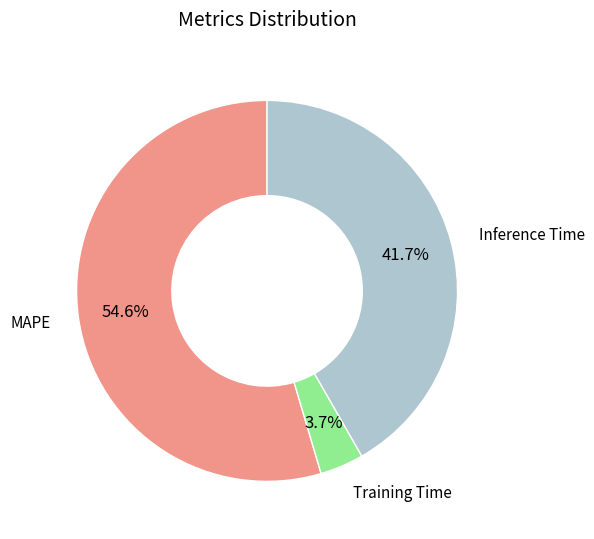

Rank the categories by value from lowest to highest.

Training Time, Inference Time, MAPE